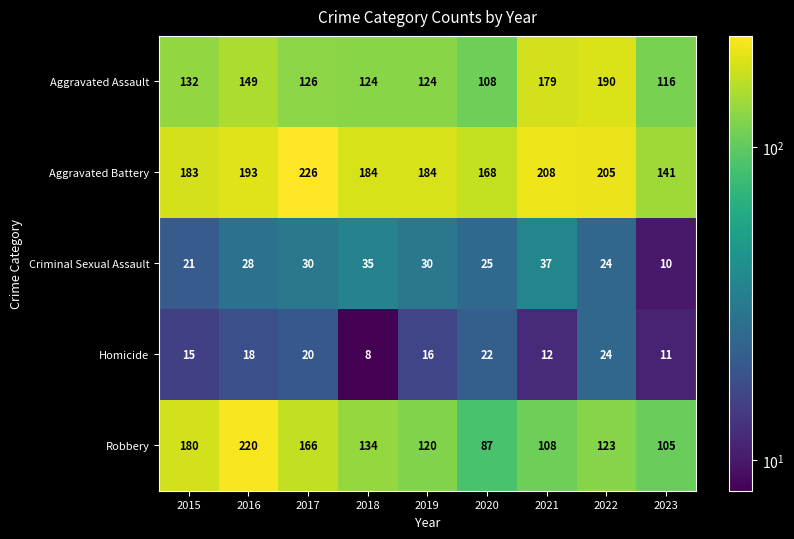

The Aggravated Assault series shows 320 at 2022. True or false?

False